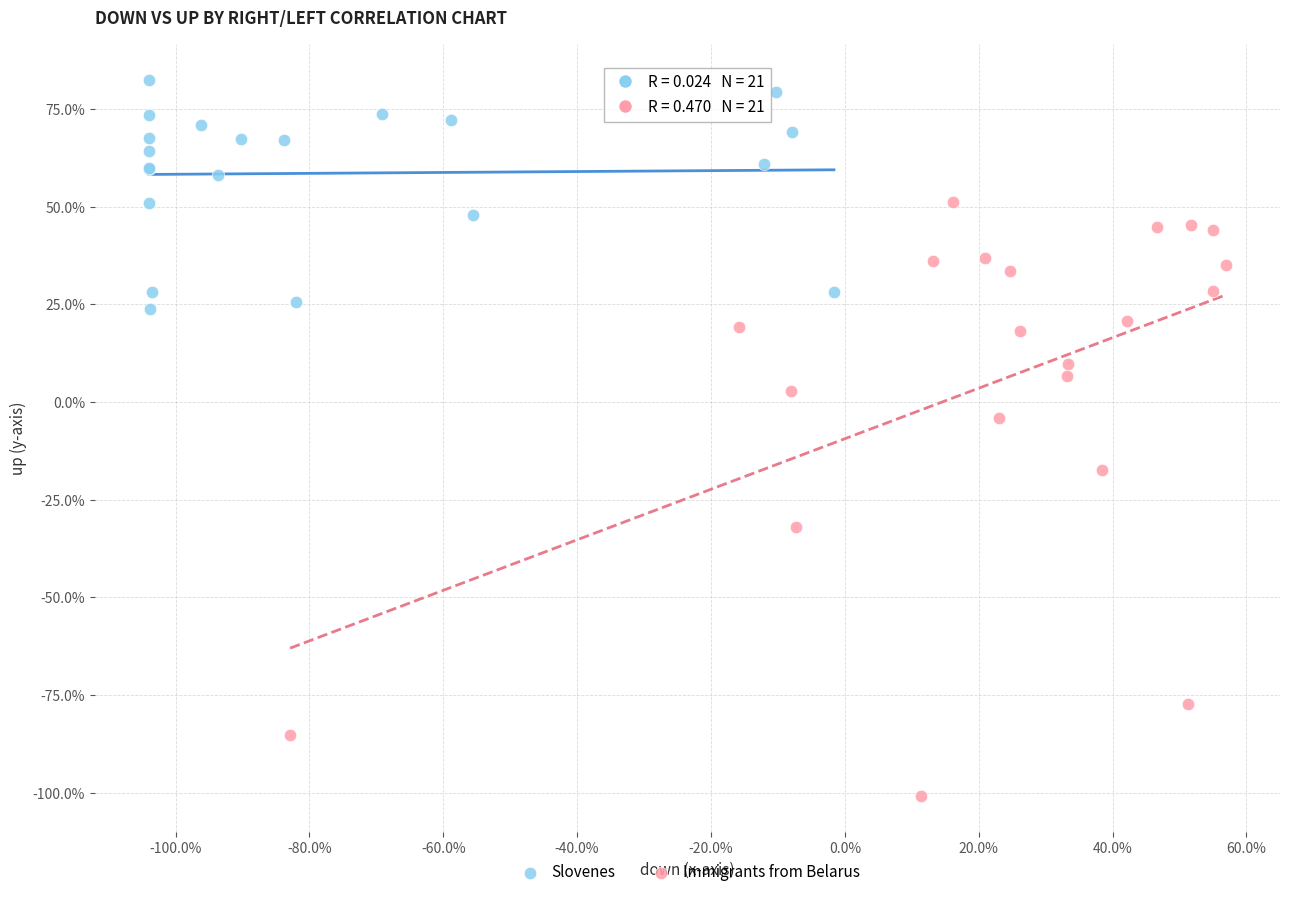

What are all the series names shown in the legend?

Slovenes, Immigrants from Belarus